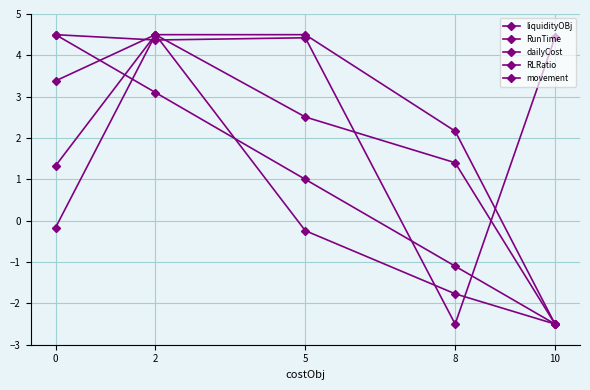

At how many categories does at least one series exceed 1?

5